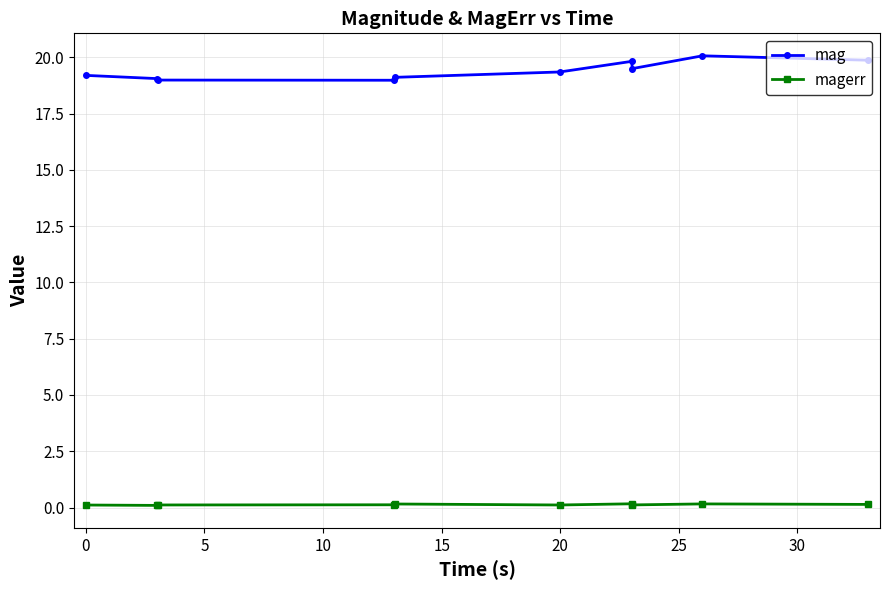

What is the sum of all magerr values?

1.3